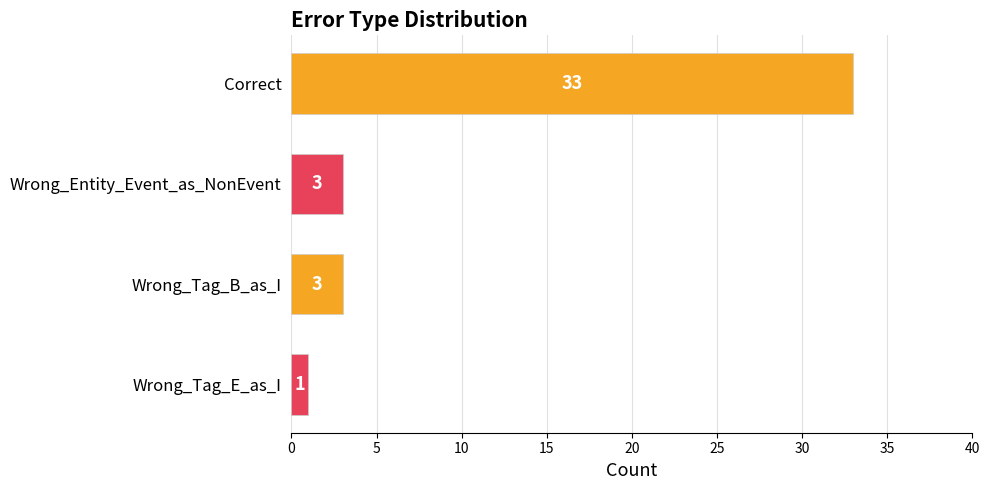

What is the average value?

10